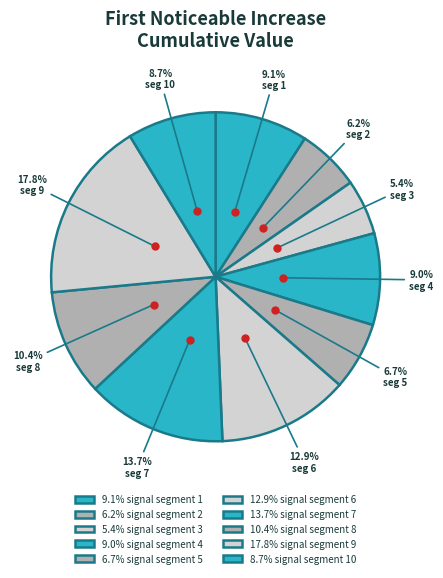

To the nearest percent, what is the average slice percentage?

10%